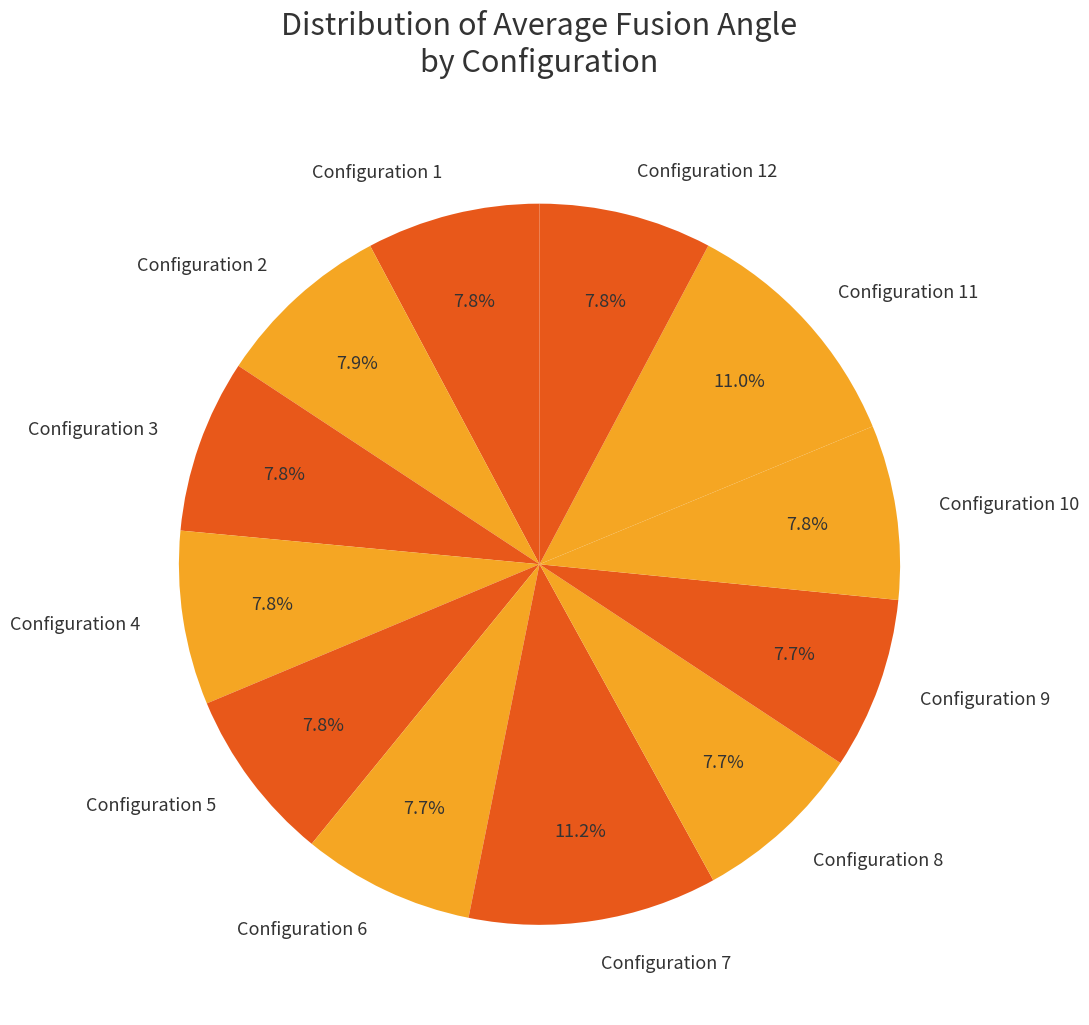

Is there a majority slice in this chart?

No